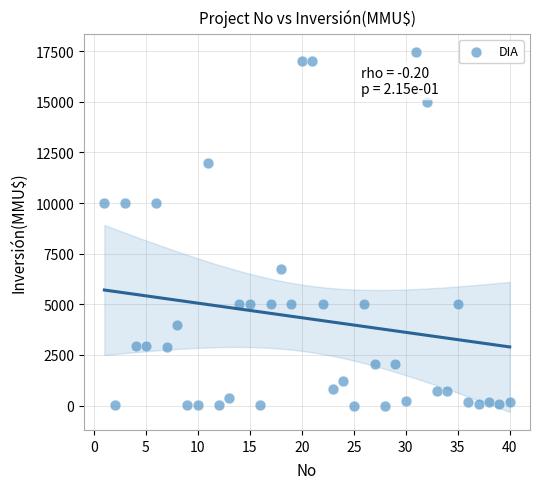

What is the range of Y values (max minus min)?

17447